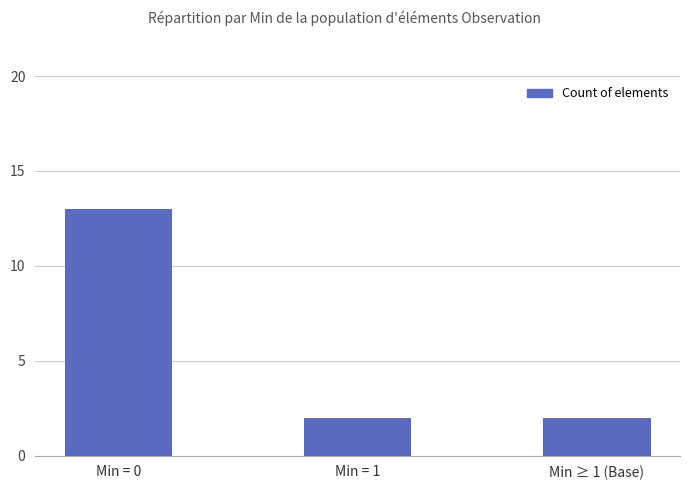

Is it true that the value at Min = 0 is 13?

True